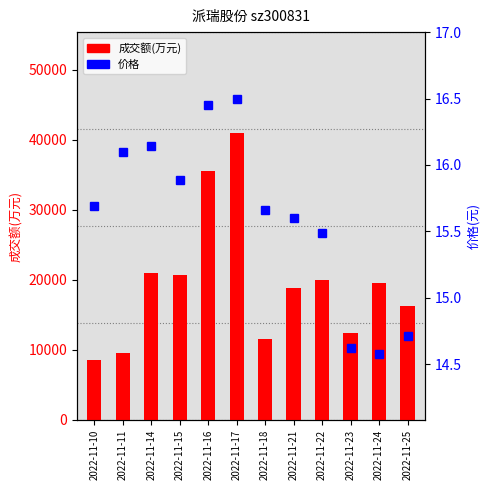

What is the difference between the second highest and second lowest values in the 价格 series?

1.8